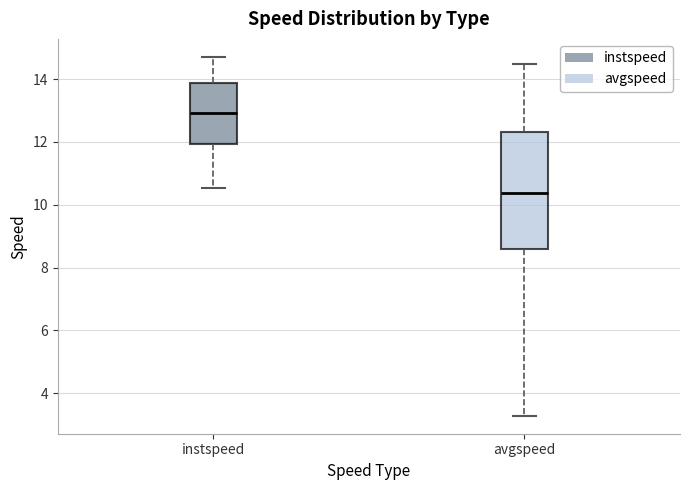

Reading left to right, read every box against the y-axis: the position of its median line, the range the box covers, and the ends of its whiskers. The values are not printed on the chart, so give them approximately, as read against the axis.

instspeed: median 13.0, box 12.0 to 13.8, whiskers 10.6 to 14.8
avgspeed: median 10.4, box 8.6 to 12.4, whiskers 3.2 to 14.4